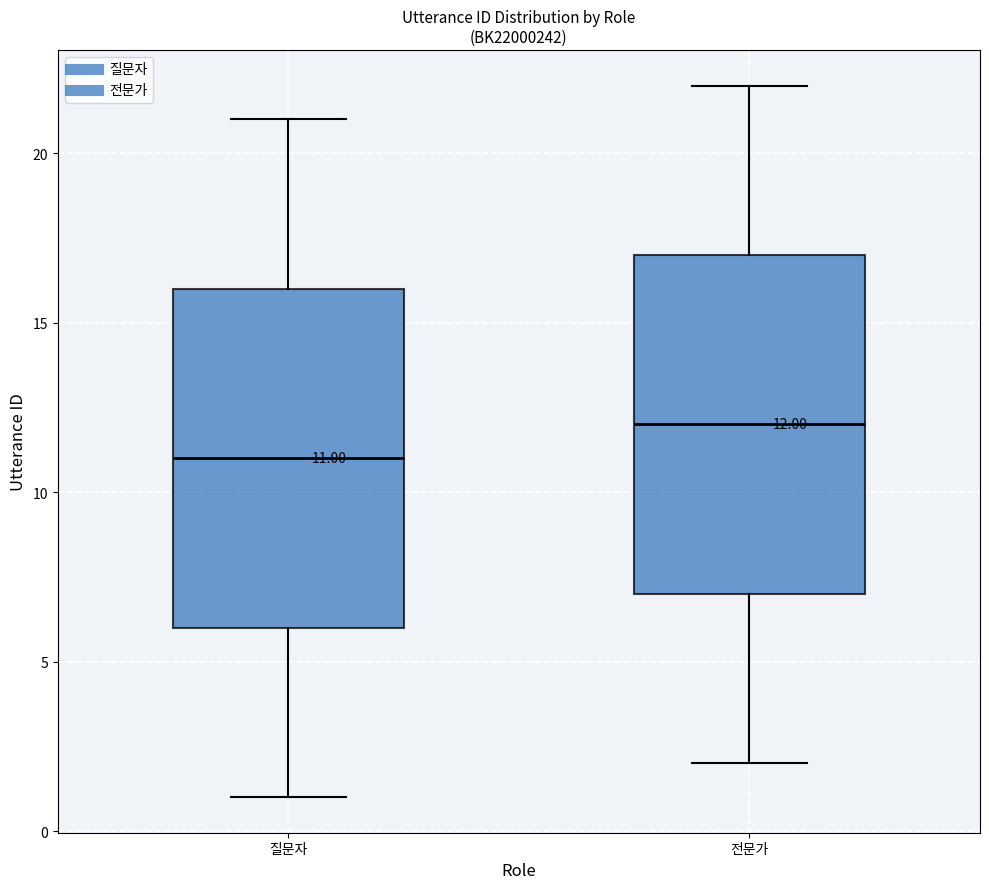

Which box has the highest median line?

전문가